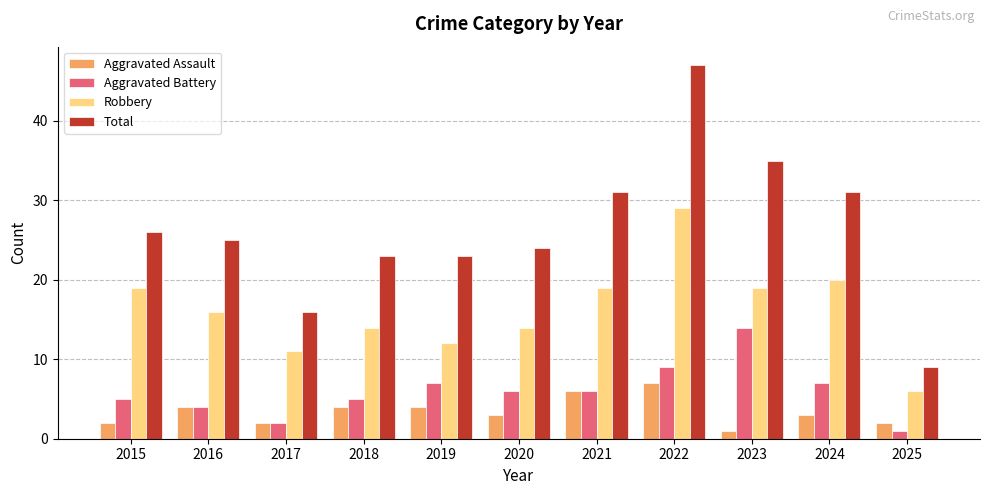

Reading right to left, extract all data points from this chart.

Aggravated Assault: 2025=2	2024=3	2023=1	2022=7	2021=6	2020=3	2019=4	2018=4	2017=2	2016=4	2015=2
Aggravated Battery: 2025=1	2024=7	2023=14	2022=9	2021=6	2020=6	2019=7	2018=5	2017=2	2016=4	2015=5
Robbery: 2025=6	2024=20	2023=19	2022=29	2021=19	2020=14	2019=12	2018=14	2017=11	2016=16	2015=19
Total: 2025=9	2024=31	2023=35	2022=47	2021=31	2020=24	2019=23	2018=23	2017=16	2016=25	2015=26